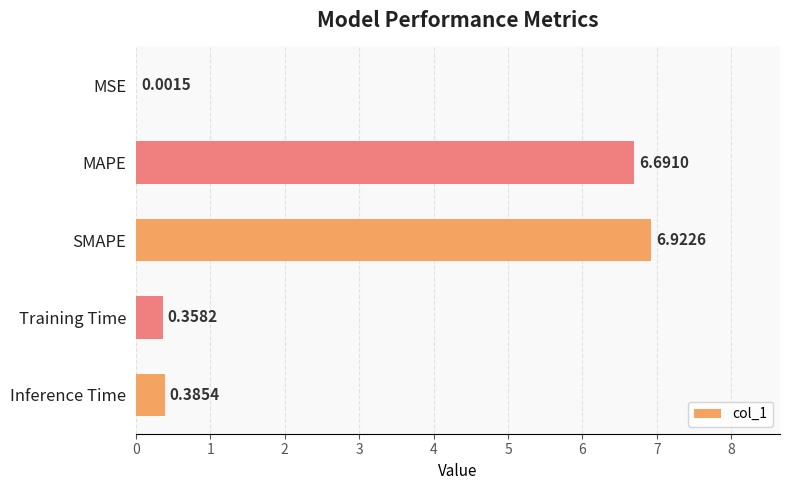

What is the change in value from MAPE to Training Time?

-6.3